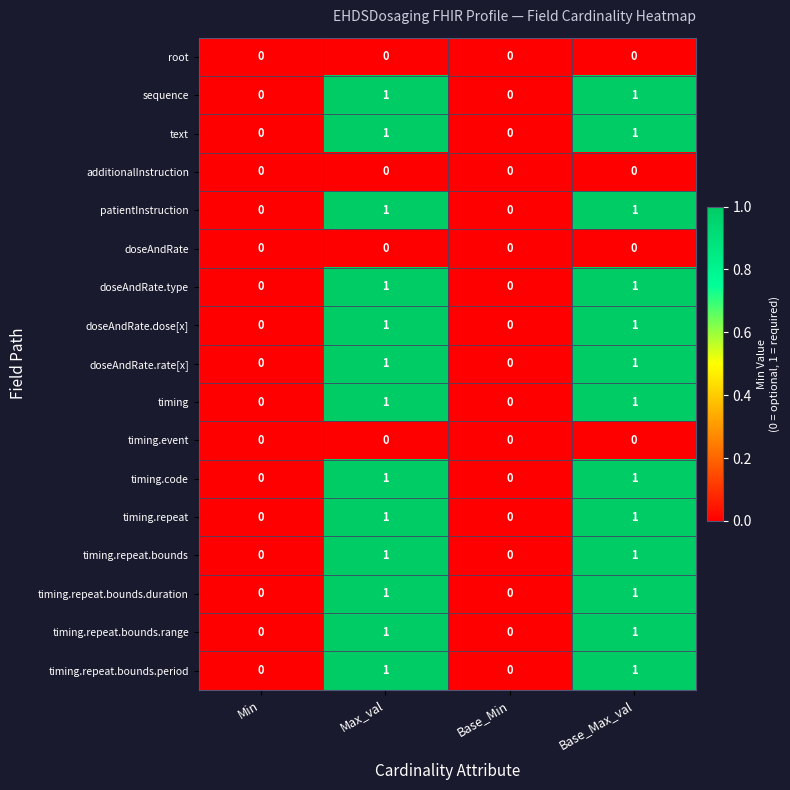

What is the spread (max minus min) of values at Base_Max_val?

1